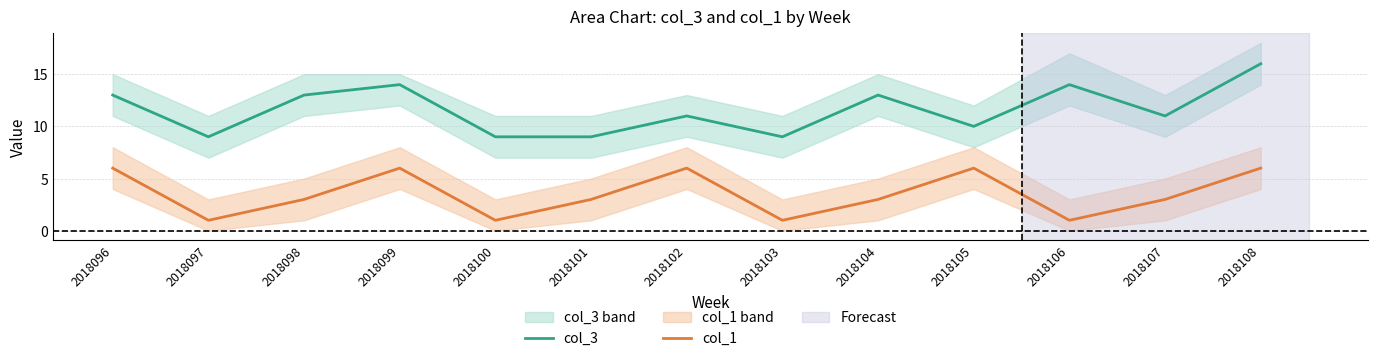

Which series has the widest spread of values?

col_3